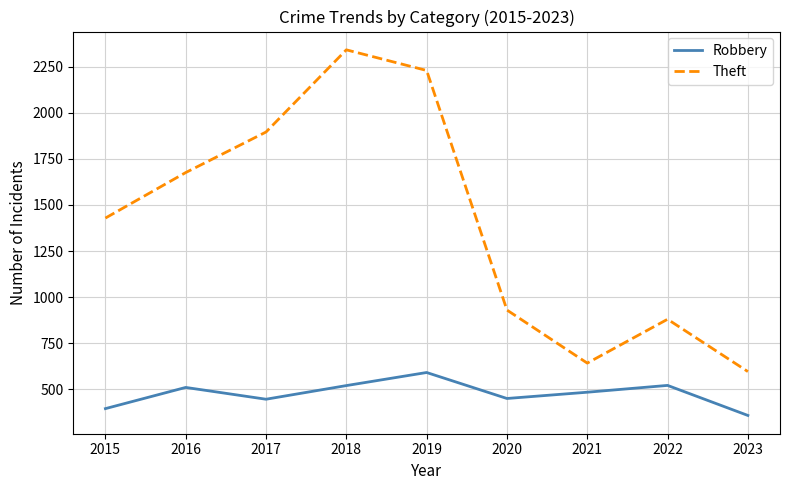

Where is the first local minimum for Robbery?

2017